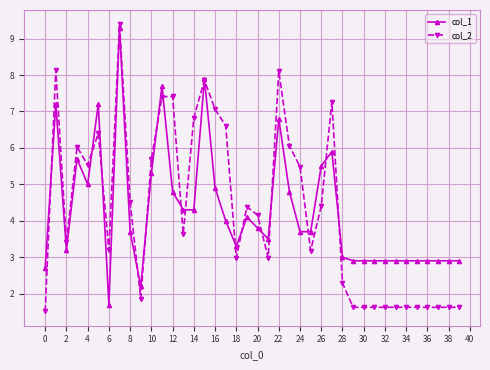

Which series has the largest range (max minus min)?

col_2